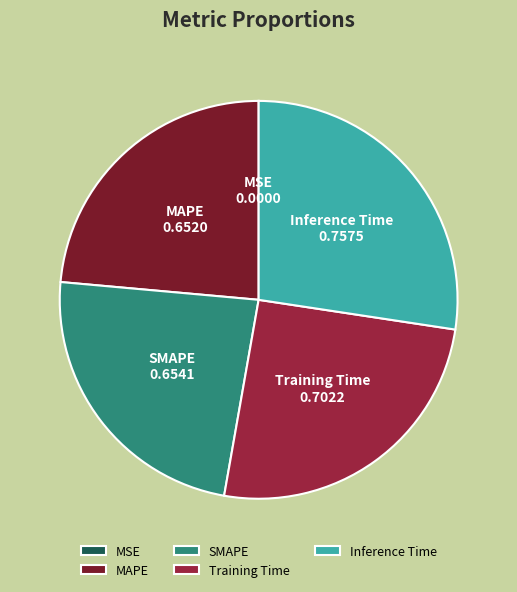

Is there a majority slice in this chart?

No